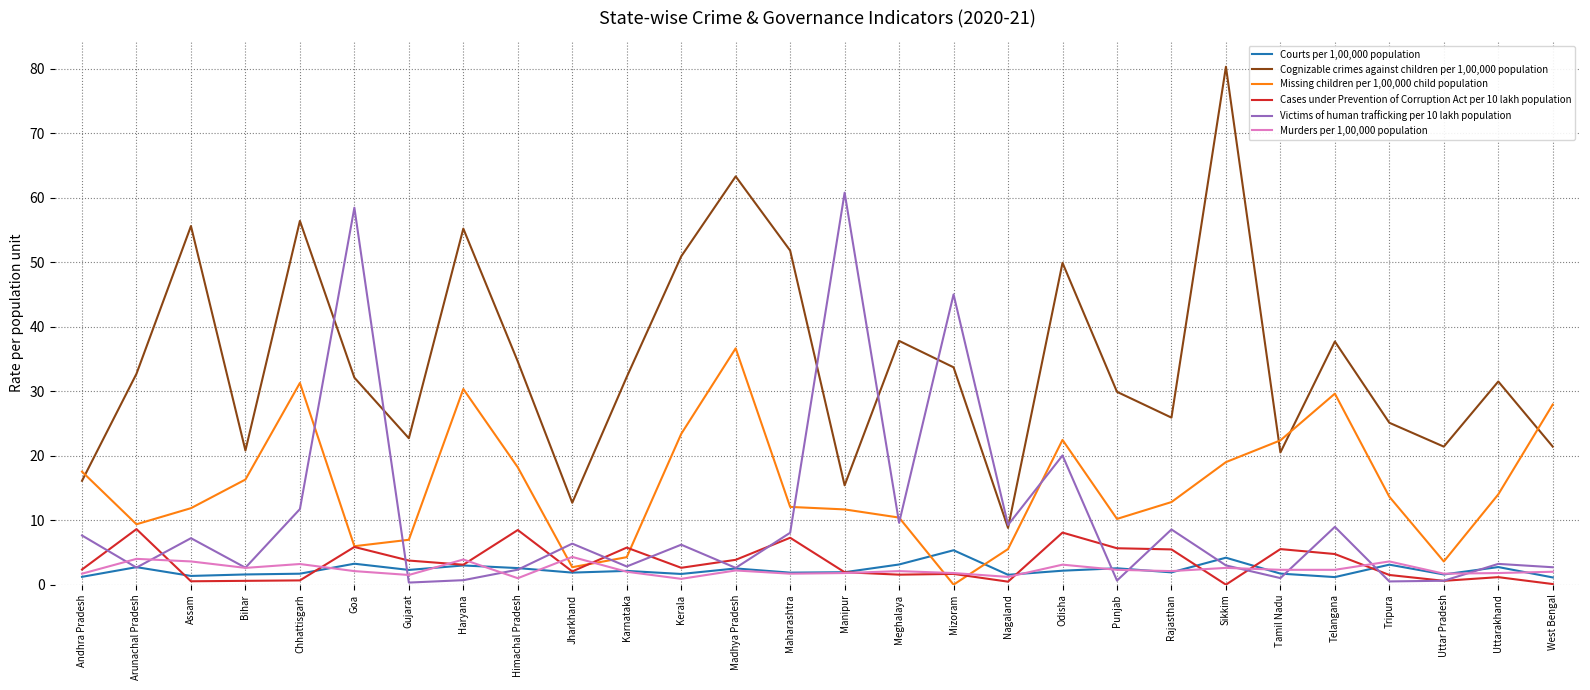

True or false: Cognizable crimes against children per 1,00,000 population has a value of 20.7 at Maharashtra.

False